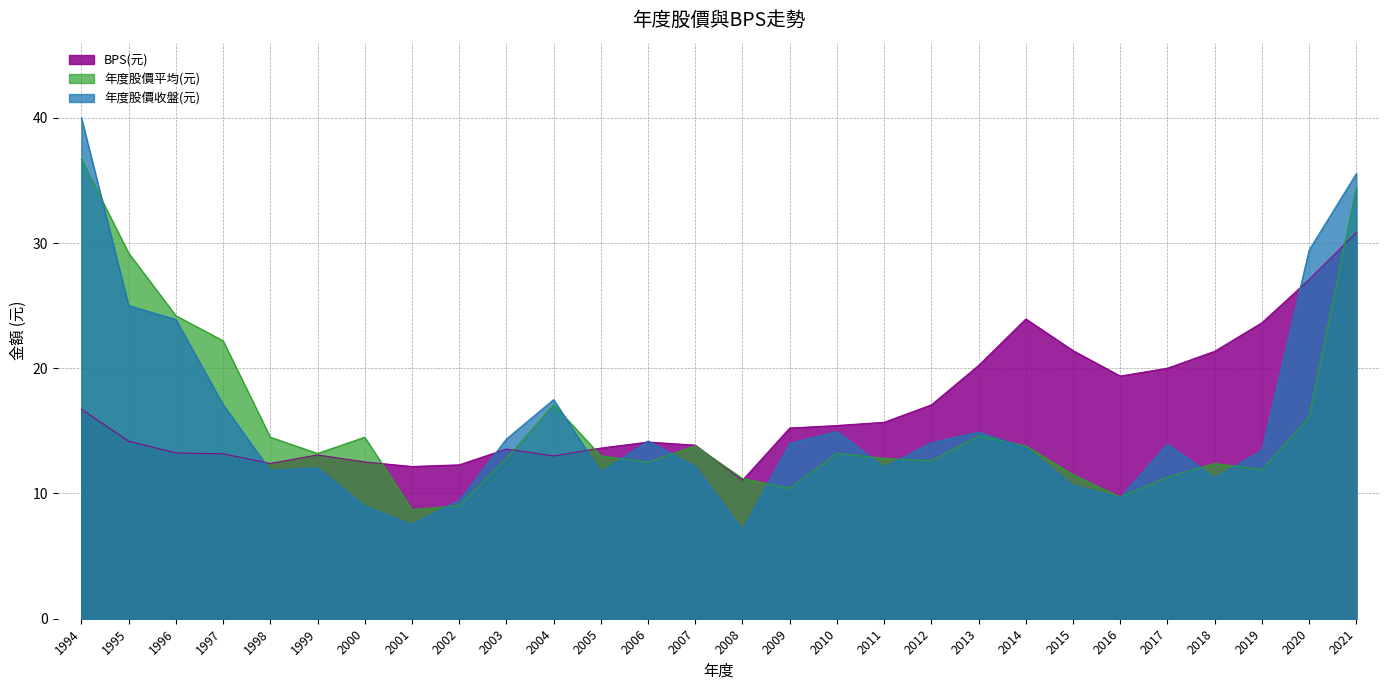

What is the sum of the 年度股價平均(元) values at 1996 and 2019?

36.1